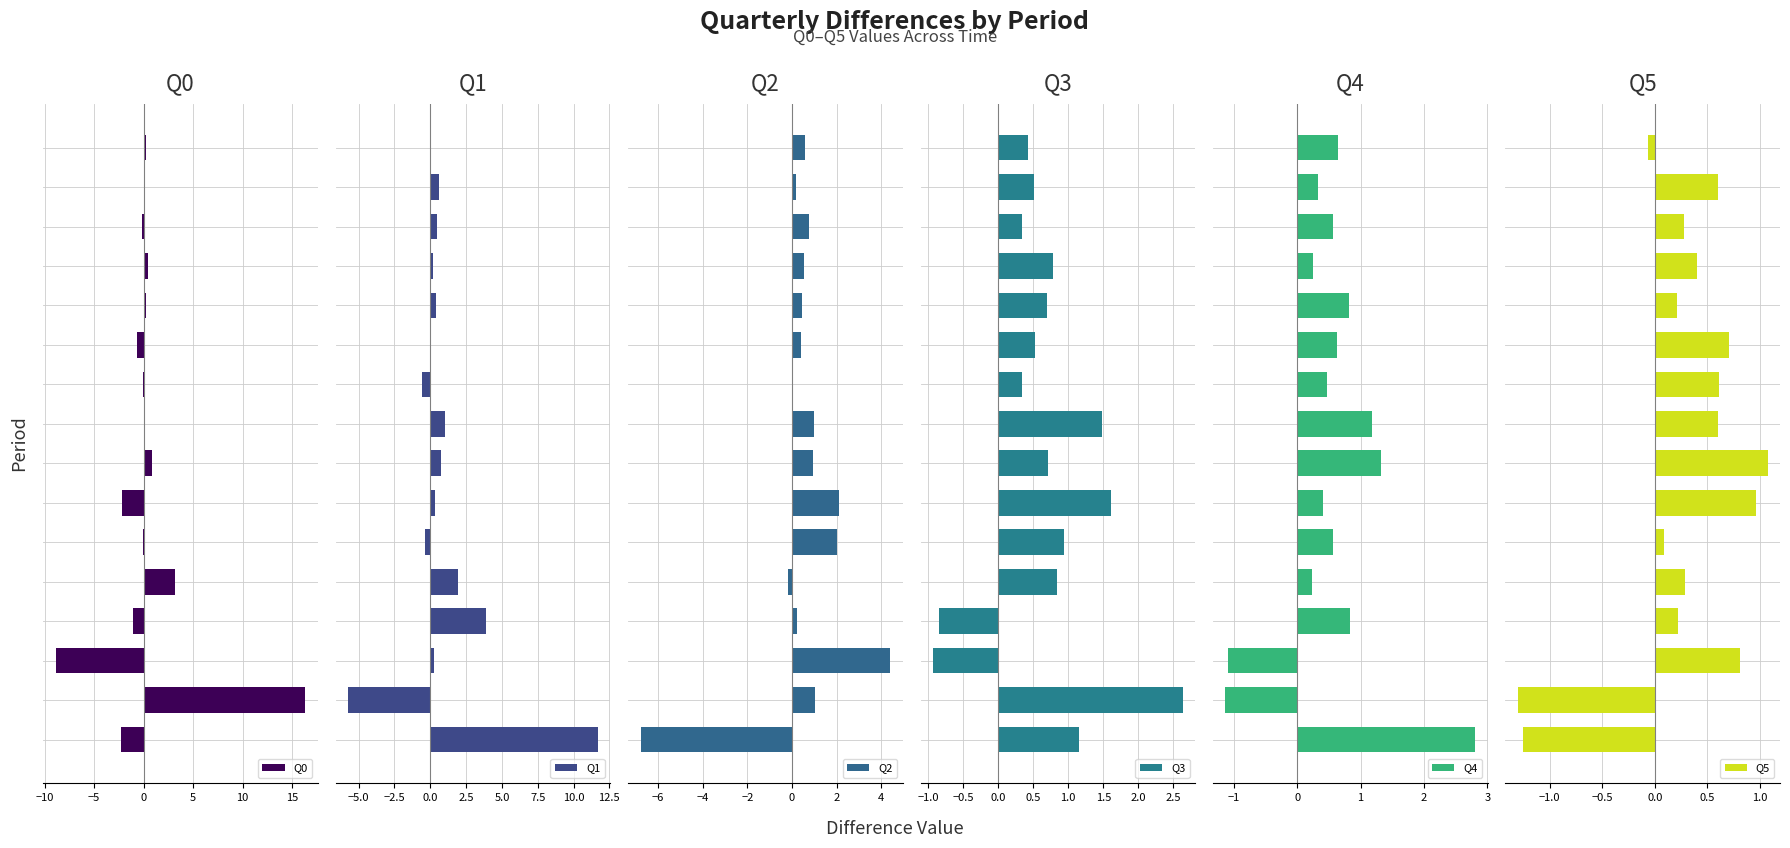

Rank the series by their maximum value, from highest to lowest.

Q0, Q1, Q2, Q4, Q3, Q5